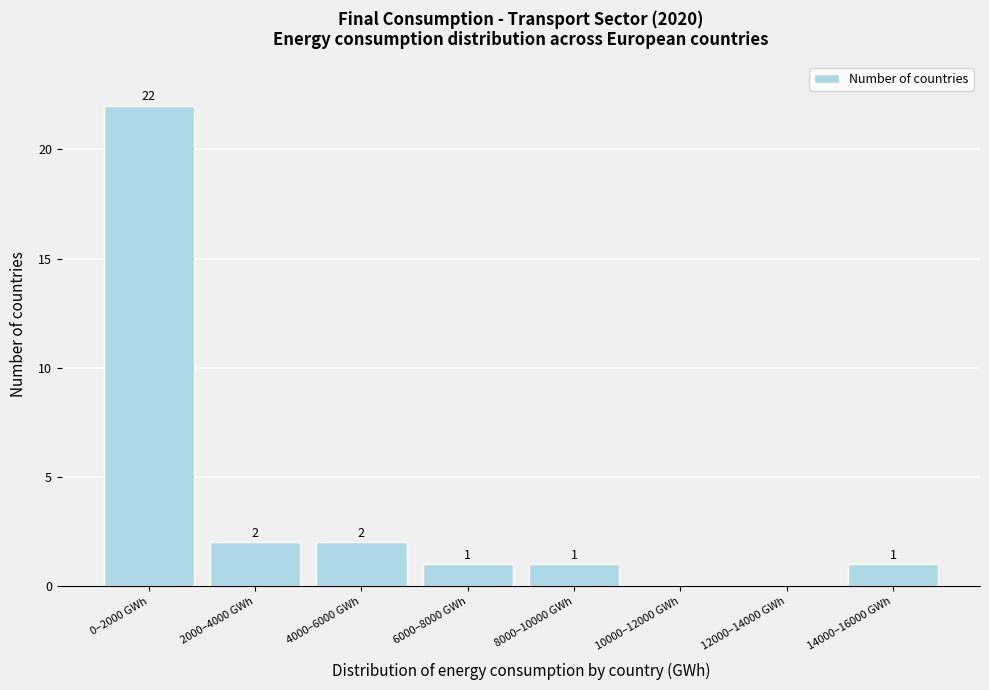

Reading right to left, extract all data points from this chart.

14000–16000 GWh=1	12000–14000 GWh=0	10000–12000 GWh=0	8000–10000 GWh=1	6000–8000 GWh=1	4000–6000 GWh=2	2000–4000 GWh=2	0–2000 GWh=22